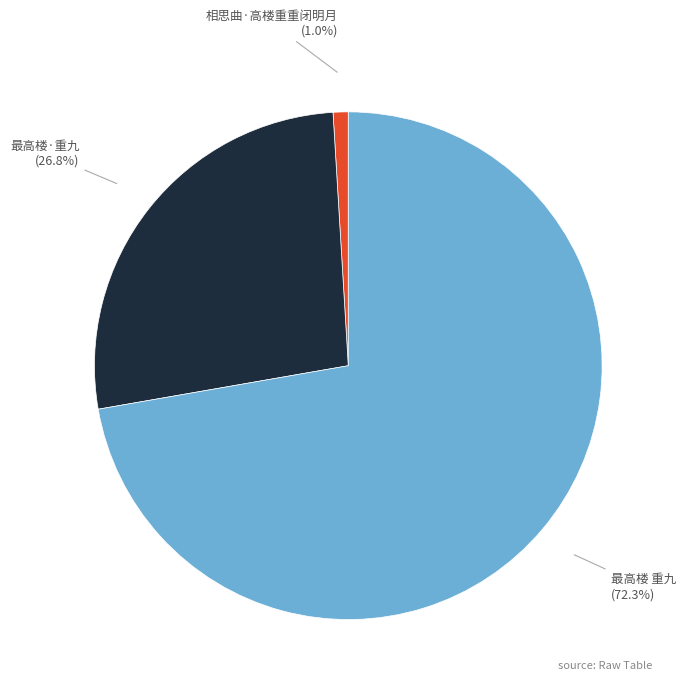

Count the number of slices in the pie.

3